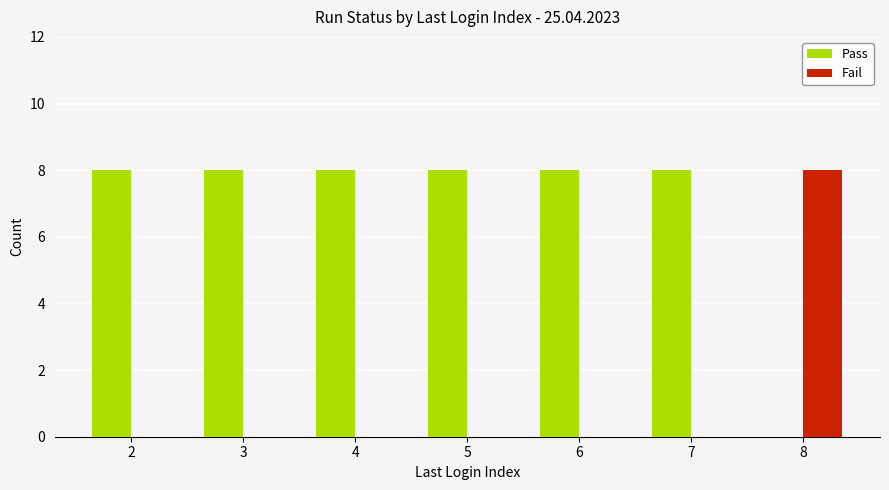

What is the highest value of the Pass series?

8